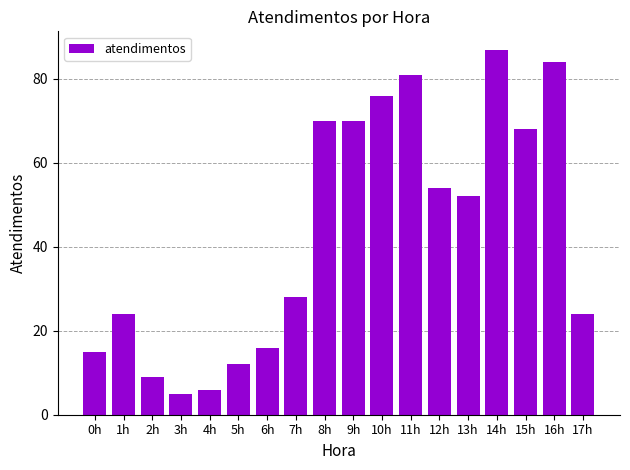

Reading left to right, list all the values displayed in this chart.

15	24	9	5	6	12	16	28	70	70	76	81	54	52	87	68	84	24